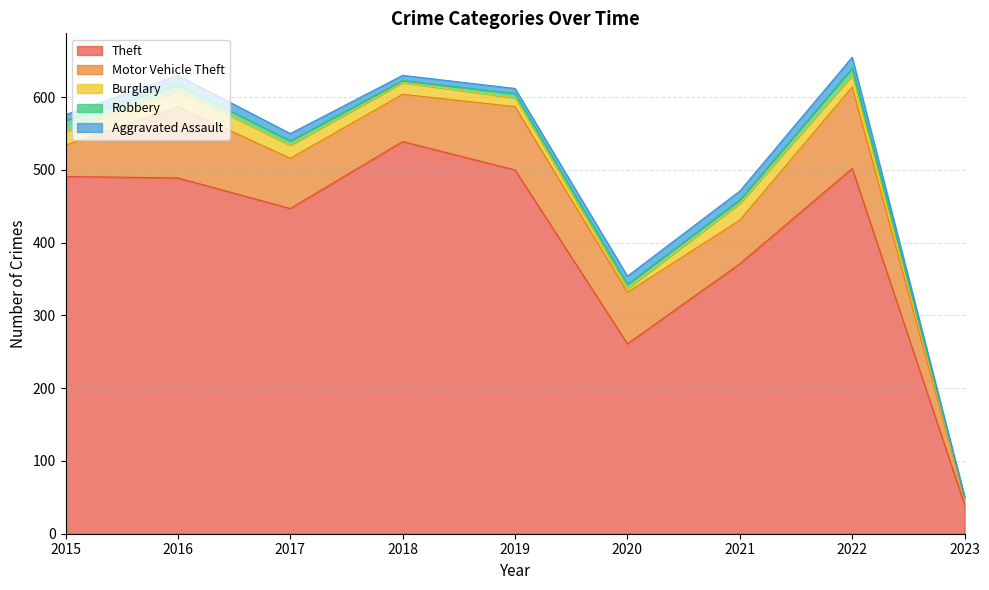

Reading left to right, list all the values displayed in this chart.

Theft: 2015=491	2016=489	2017=447	2018=539	2019=500	2020=261	2021=371	2022=502	2023=40
Motor Vehicle Theft: 2015=43	2016=98	2017=69	2018=65	2019=87	2020=71	2021=60	2022=112	2023=8
Burglary: 2015=19	2016=22	2017=18	2018=16	2019=12	2020=5	2021=23	2022=16	2023=1
Robbery: 2015=15	2016=8	2017=6	2018=3	2019=6	2020=6	2021=5	2022=10	2023=1
Aggravated Assault: 2015=8	2016=13	2017=10	2018=7	2019=7	2020=11	2021=12	2022=15	2023=1